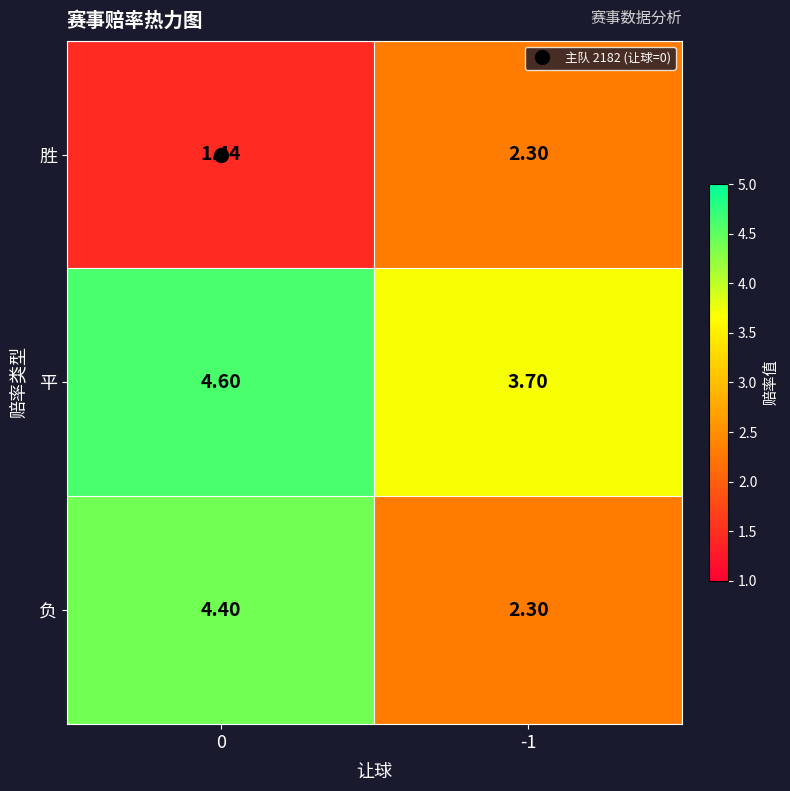

At 0, list the series in order from largest to smallest.

平, 负, 胜